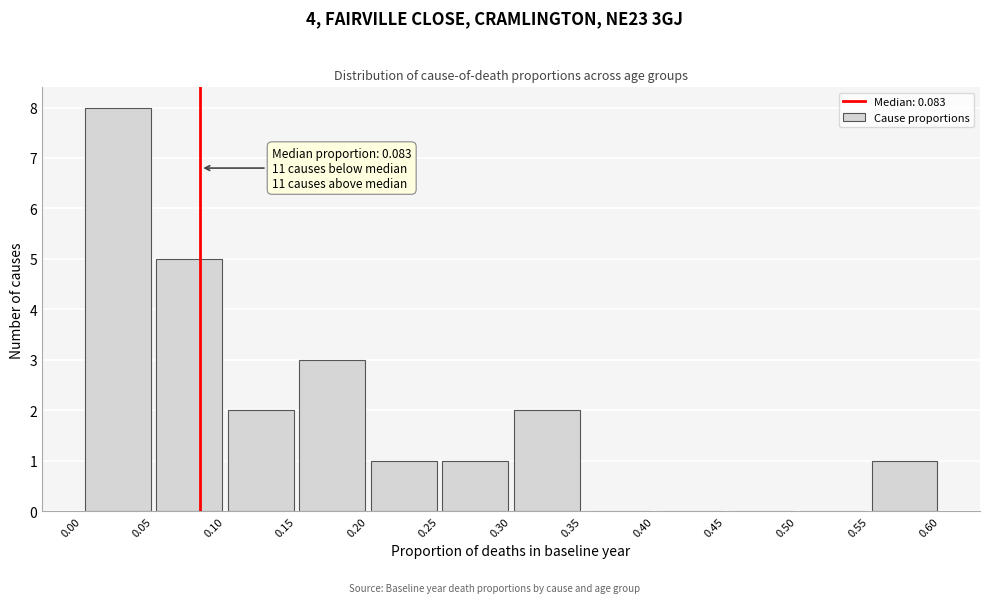

Over which range of the x-axis is the bar tallest?

0.00 to 0.05